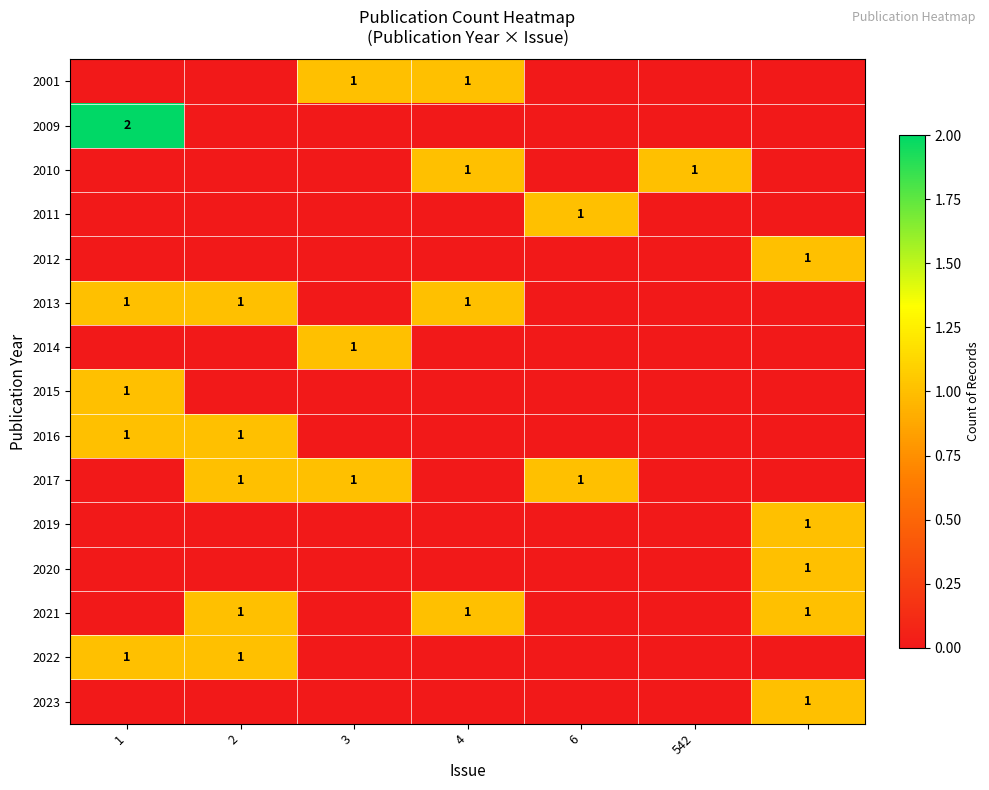

How many distinct data groups are displayed?

15